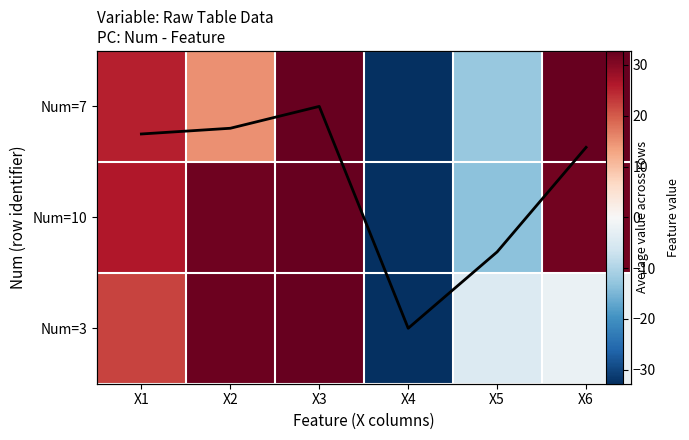

Which category has the lowest value in the Num=3 series?

X4